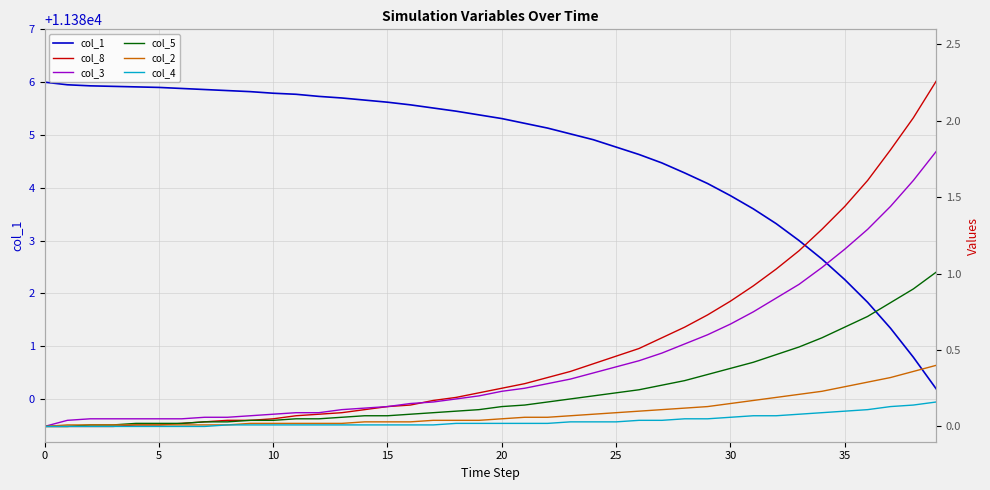

True or false: col_1 has a value of 3293.4 at 25.

False